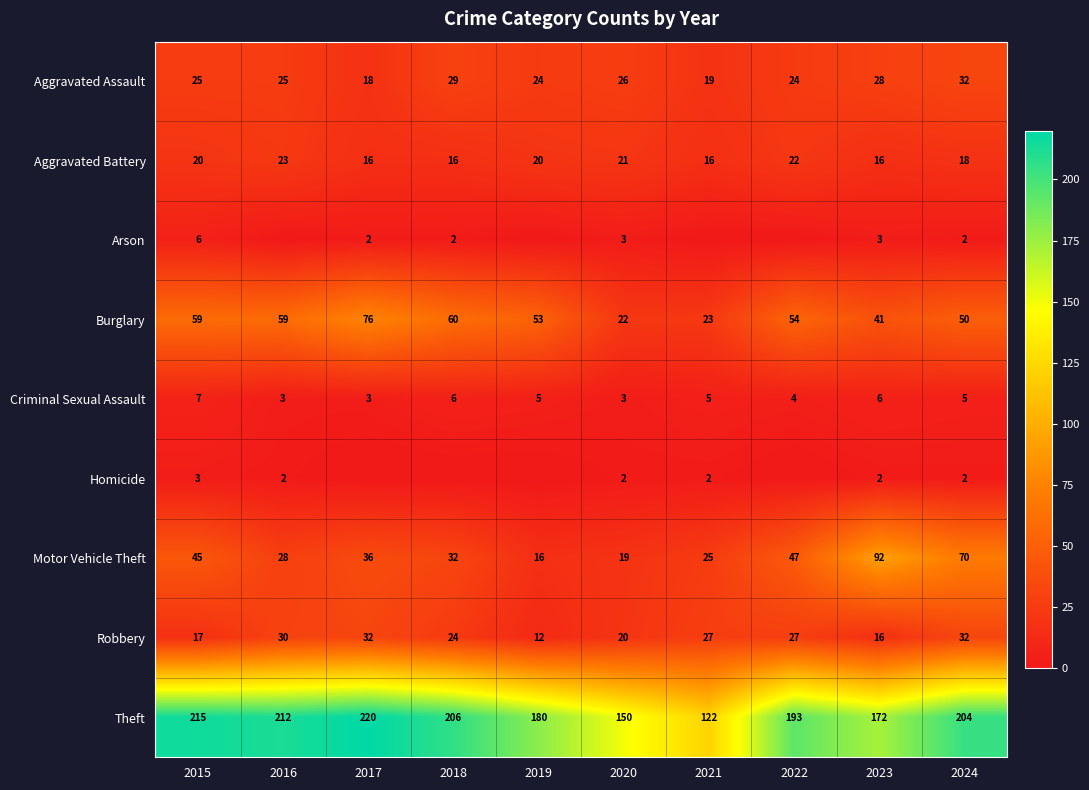

Is the value of Burglary at 2020 greater than the value of Motor Vehicle Theft at 2022?

No